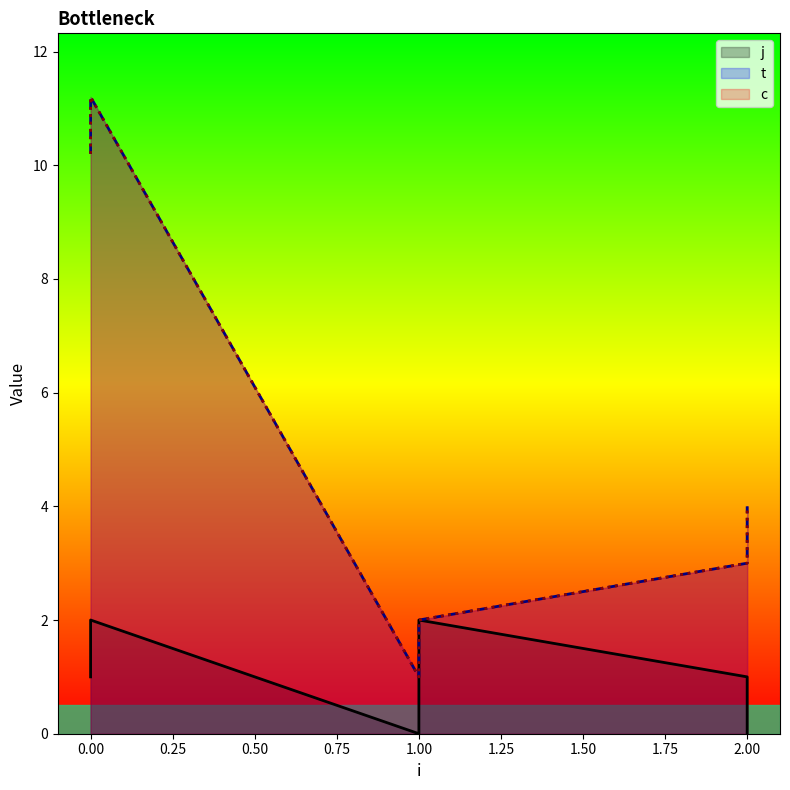

Reading left to right, list all the values displayed in this chart.

c: 0=10.2	0=11.2	1=1.0	1=2.0	2=3.0	2=4.0
t: 0=10.2	0=11.2	1=1.0	1=2.0	2=3.0	2=4.0
j: 0=1.0	0=2.0	1=0.0	1=2.0	2=1.0	2=0.0